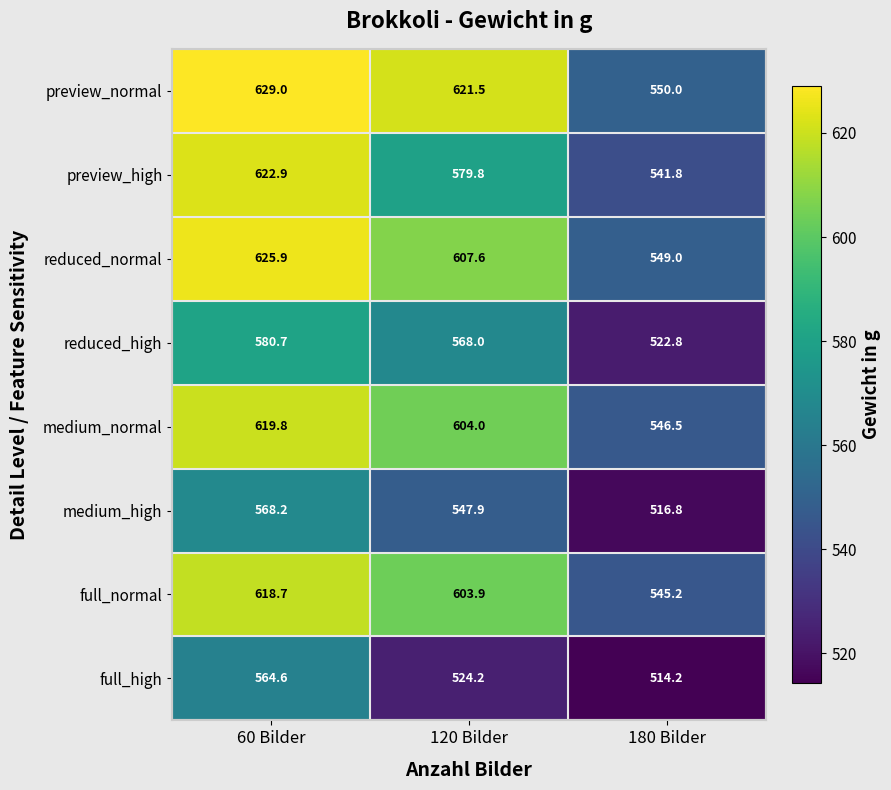

At 60 Bilder, list the series in order from largest to smallest.

preview_normal, reduced_normal, preview_high, medium_normal, full_normal, reduced_high, medium_high, full_high